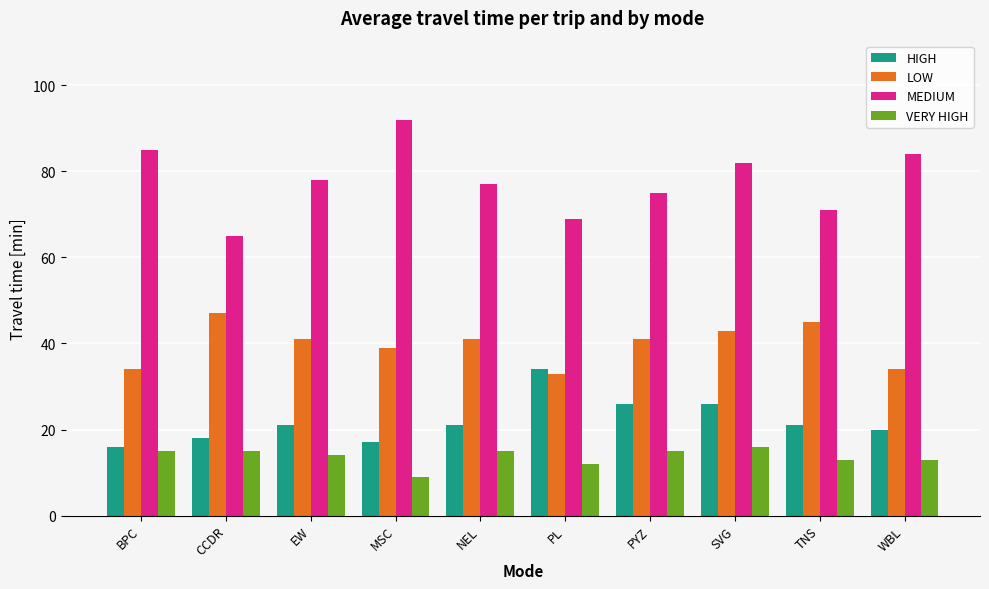

What is the difference between the maximum and minimum values in the LOW series?

14